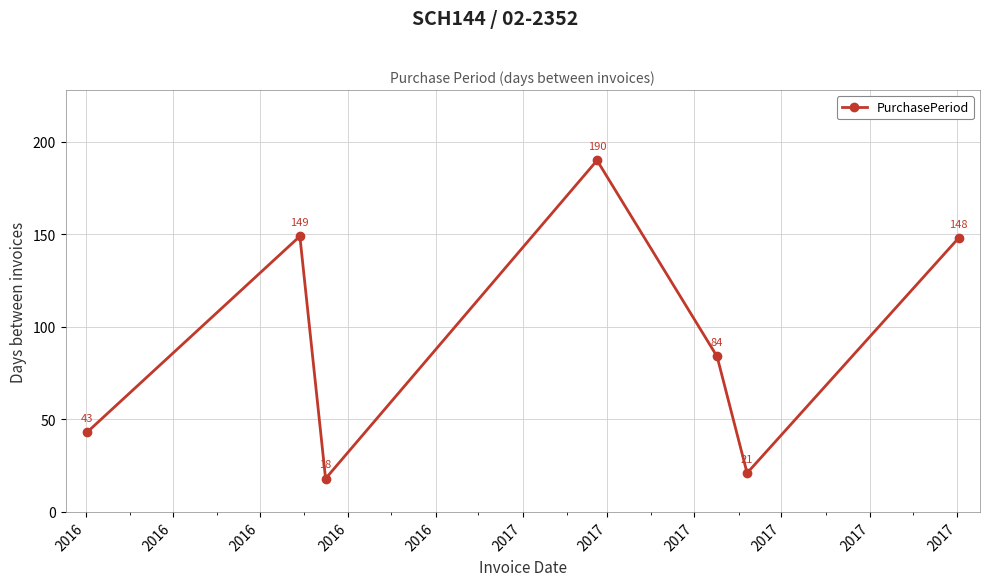

What is the value of the 3rd point from the left?

18